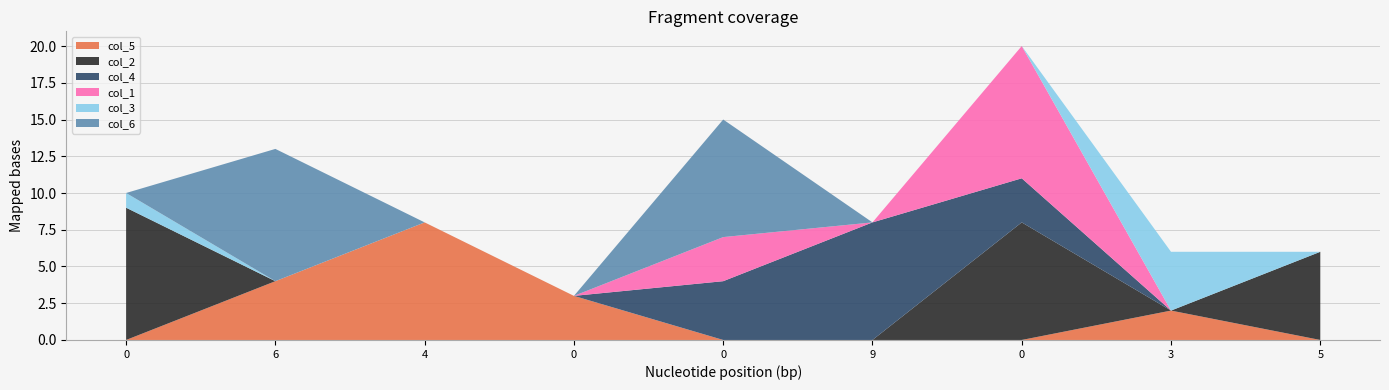

Reading left to right, list all the values displayed in this chart.

col_5: 0=0	6=4	4=8	0=3	0=0	9=0	0=0	3=2	5=0
col_2: 0=9	6=0	4=0	0=0	0=0	9=0	0=8	3=0	5=6
col_4: 0=0	6=0	4=0	0=0	0=4	9=8	0=3	3=0	5=0
col_1: 0=0	6=0	4=0	0=0	0=3	9=0	0=9	3=0	5=0
col_3: 0=1	6=0	4=0	0=0	0=0	9=0	0=0	3=4	5=0
col_6: 0=0	6=9	4=0	0=0	0=8	9=0	0=0	3=0	5=0